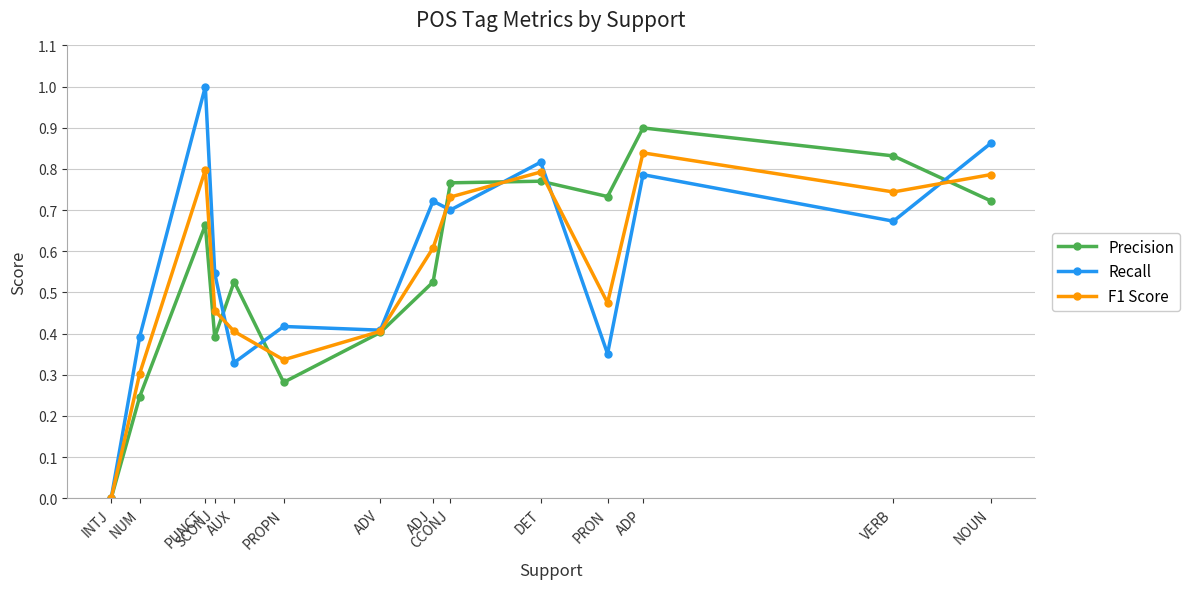

At which label does Recall reach its peak?

PUNCT